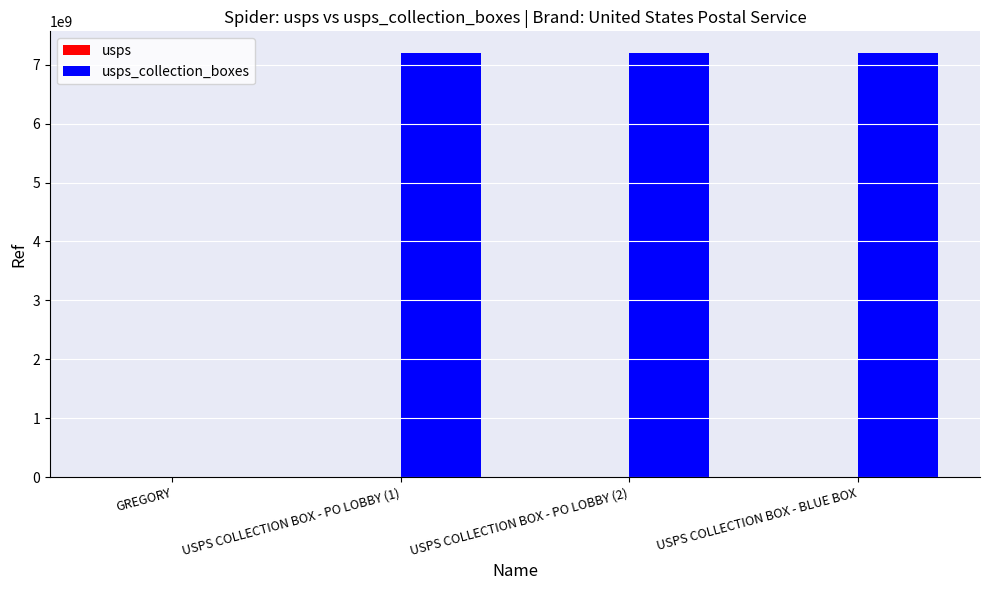

What is the total value across all series at USPS COLLECTION BOX - BLUE BOX?

7205900004